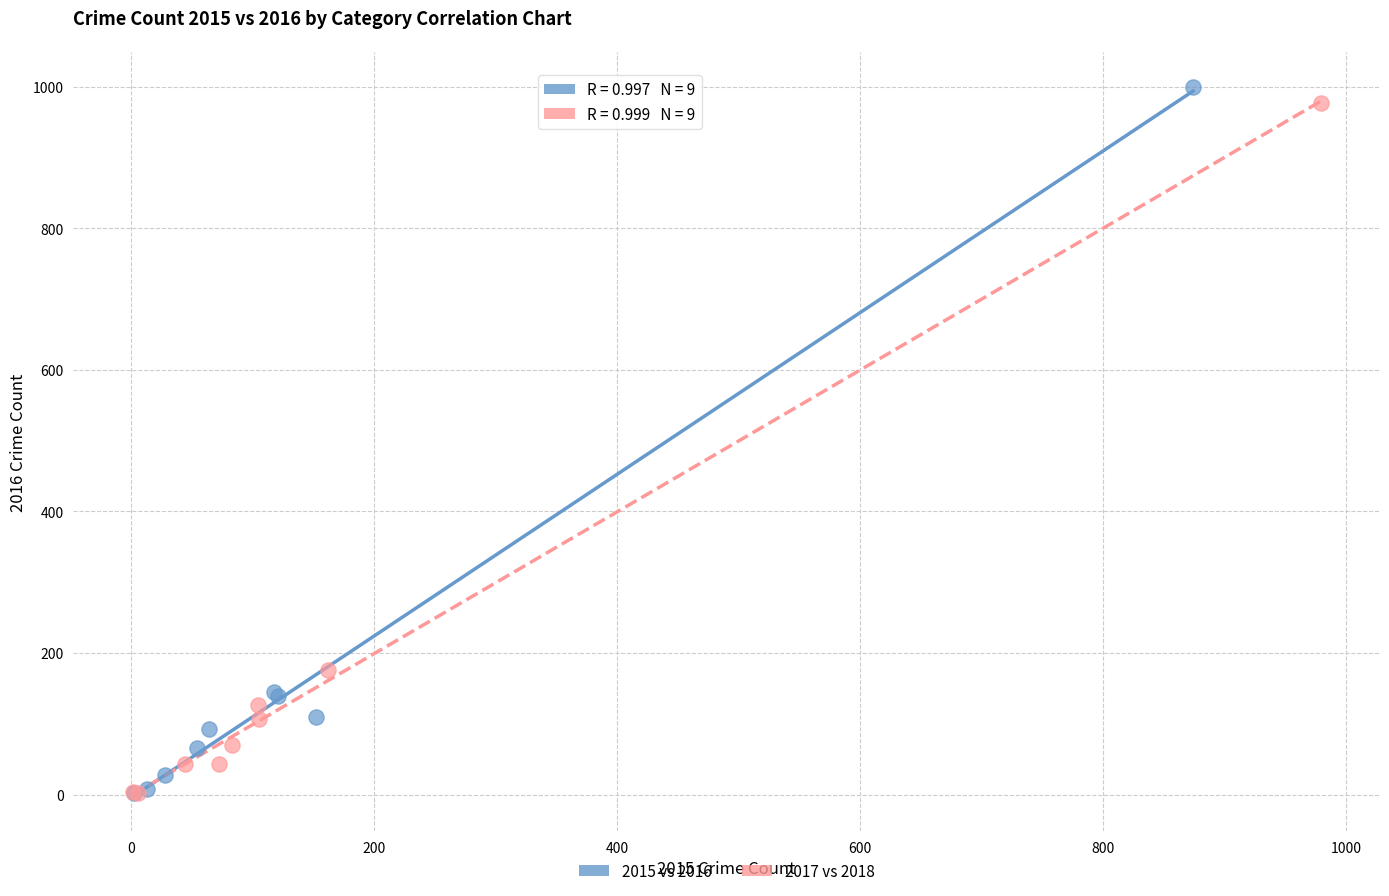

Which series has the widest spread of Y values?

2015 vs 2016